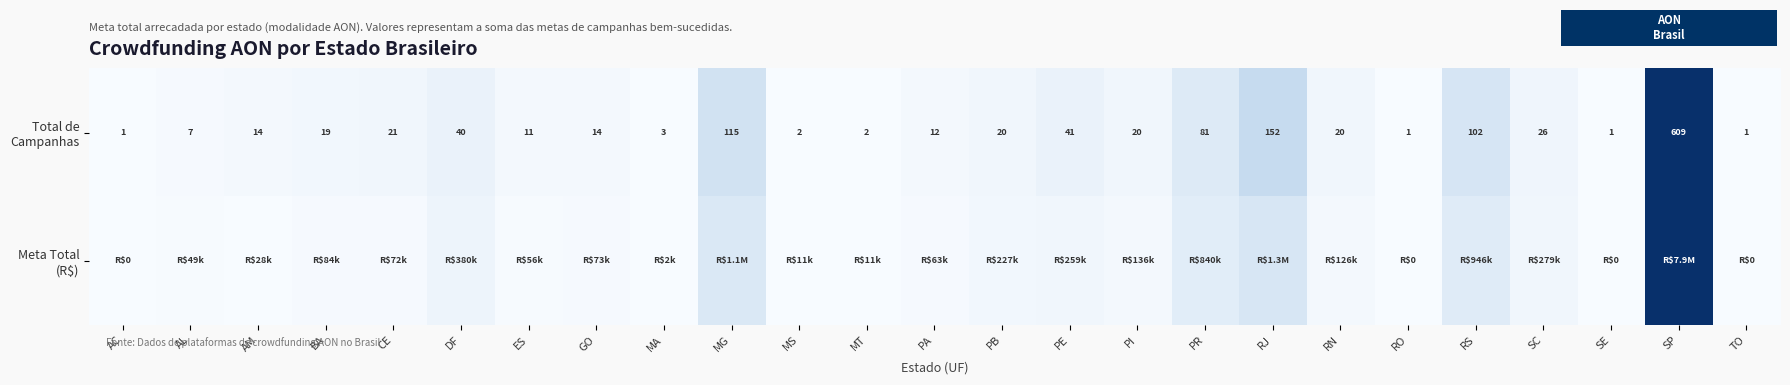

Rank the categories by Total de Campanhas value from lowest to highest.

AC, RO, SE, TO, MS, MT, MA, AL, ES, PA, AM, GO, BA, PB, PI, RN, CE, SC, DF, PE, PR, RS, MG, RJ, SP